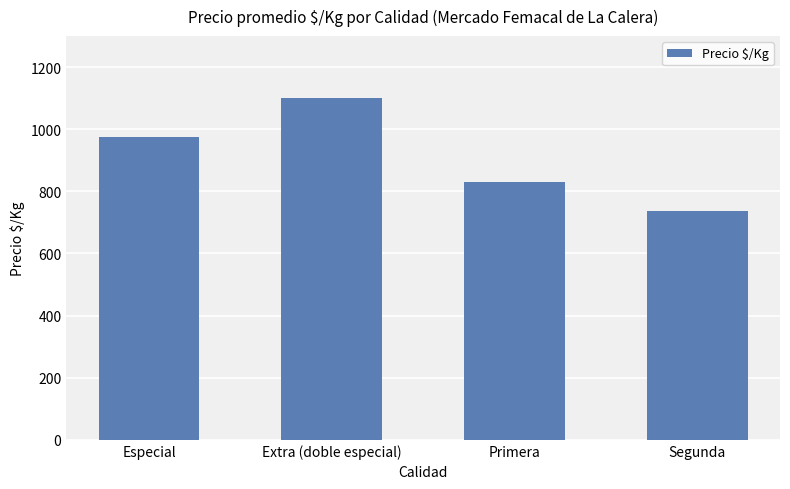

What is the value of the 2nd bar from the left?

1100